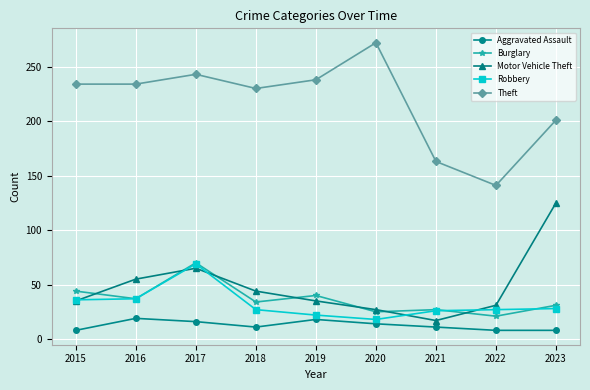

At which category does Burglary reach its first local valley?

2016